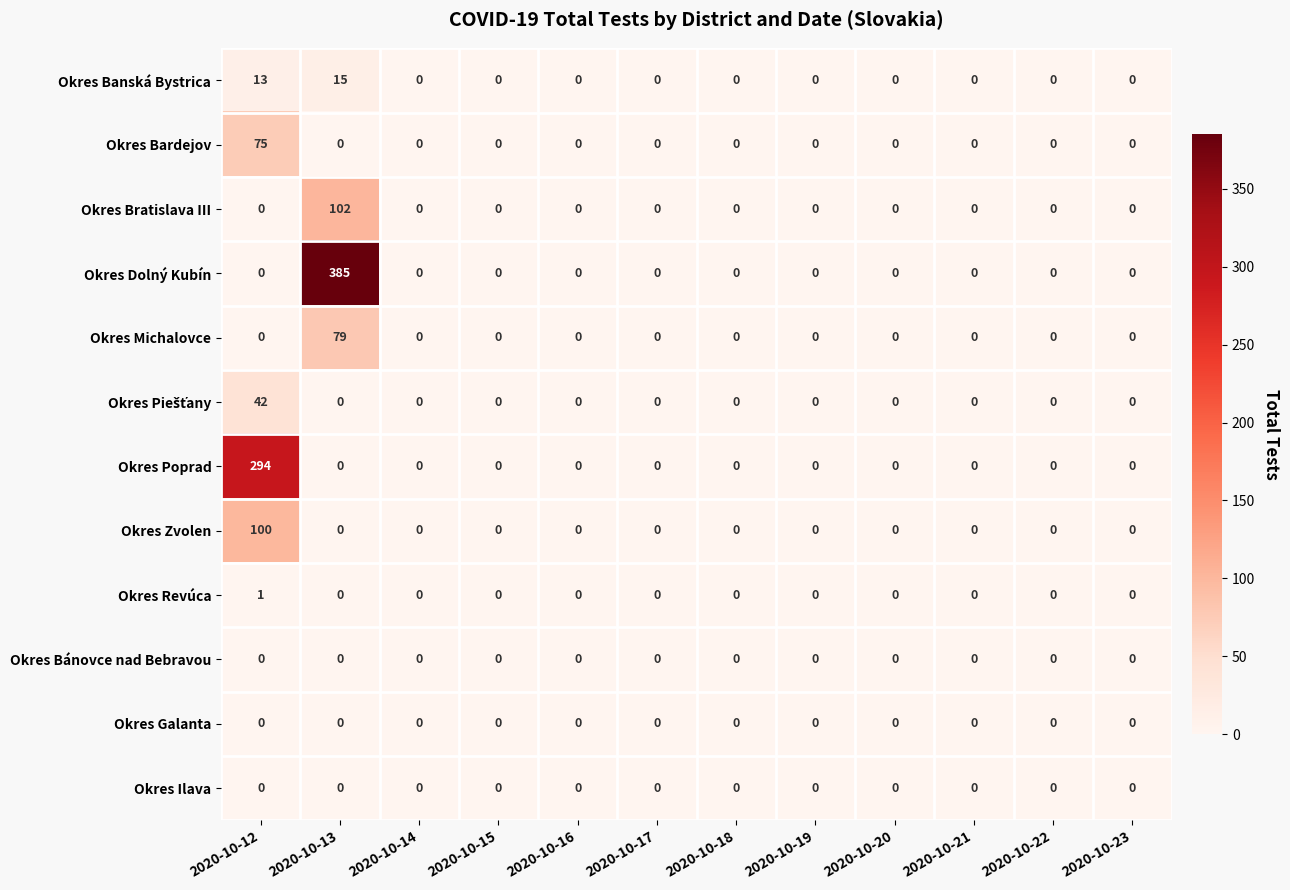

Is it true that Okres Bardejov equals -25 at 2020-10-18?

False